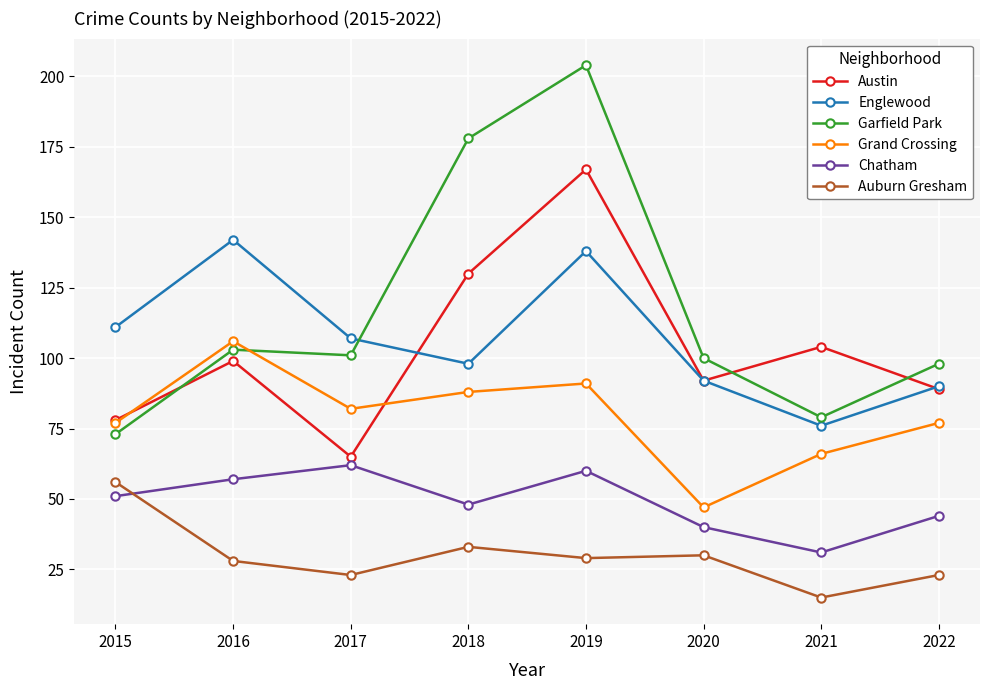

Is it true that Grand Crossing equals 91 at 2019?

True